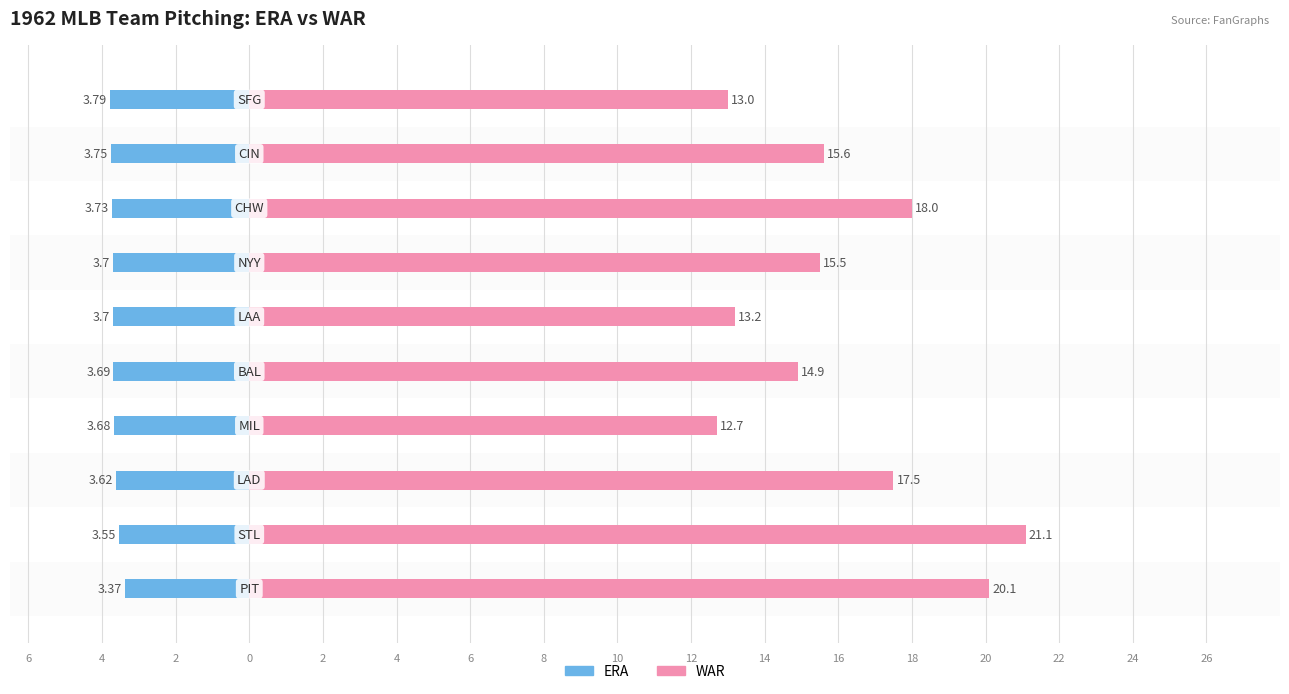

Rank the series at 2 from lowest to highest value.

ERA, WAR